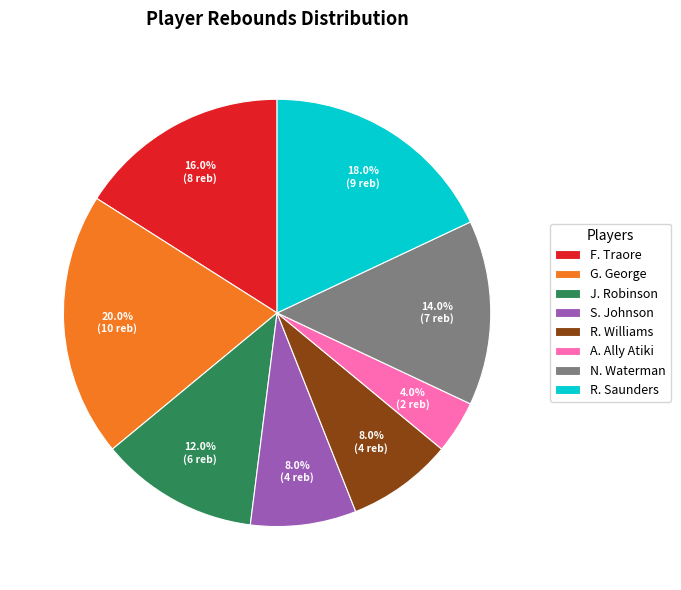

Is there a majority slice in this chart?

No